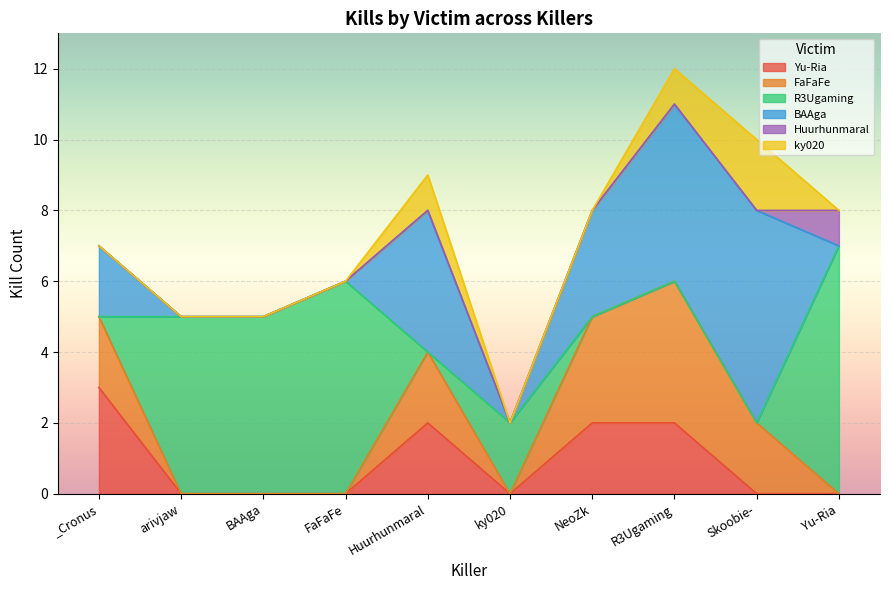

Where is the first local minimum for BAAga?

ky020